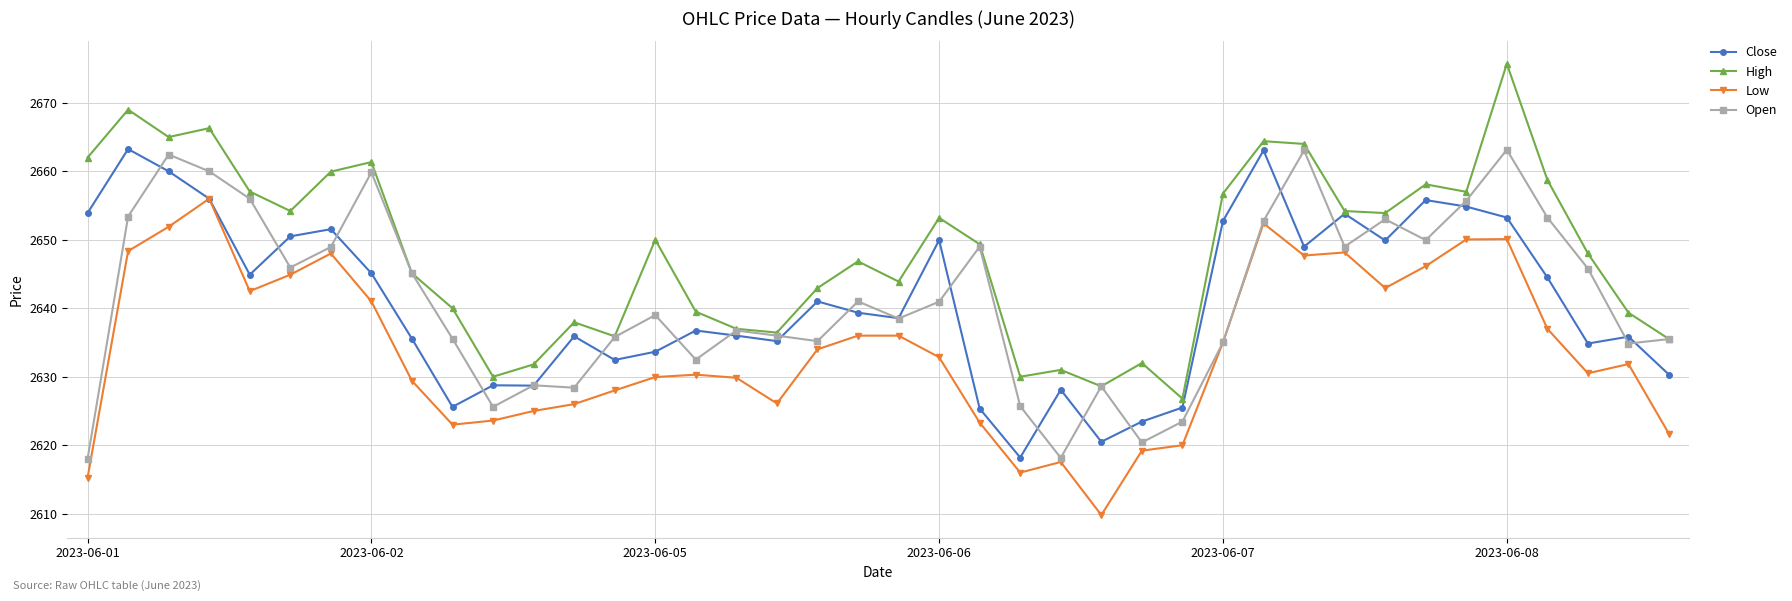

What is the lowest value of the Low series?

2609.8